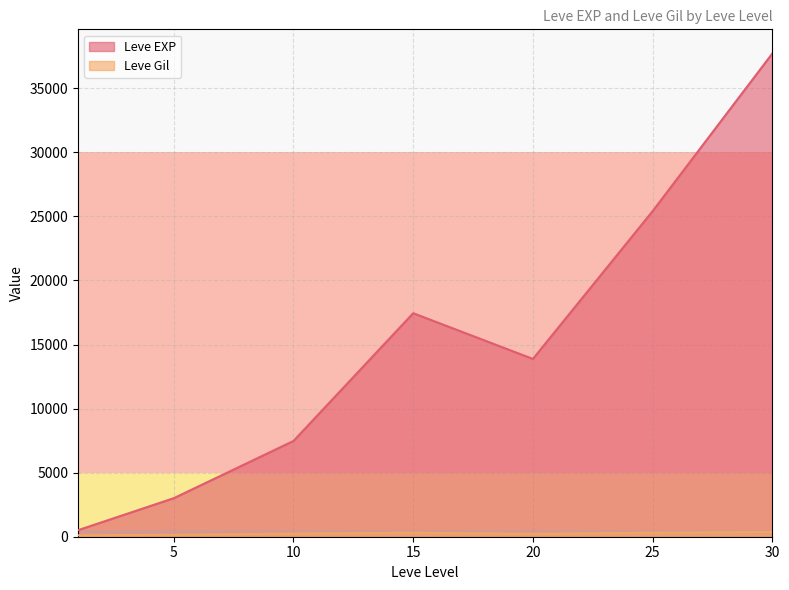

Rank the series by their average value, from highest to lowest.

Leve EXP, Leve Gil